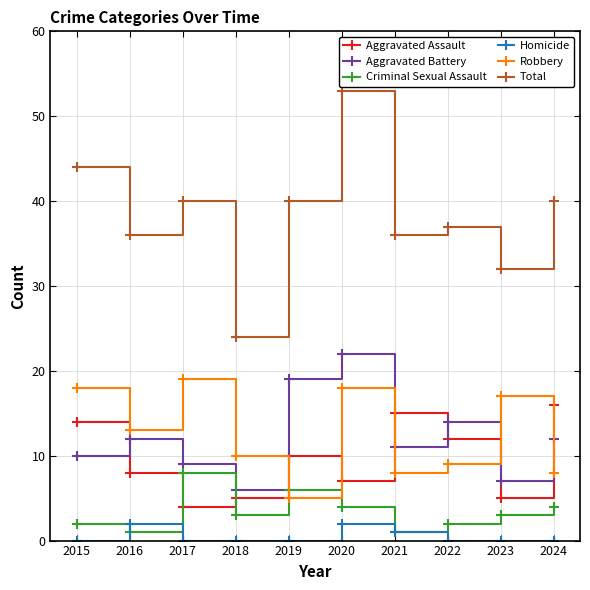

Where is the first local maximum for Homicide?

2016